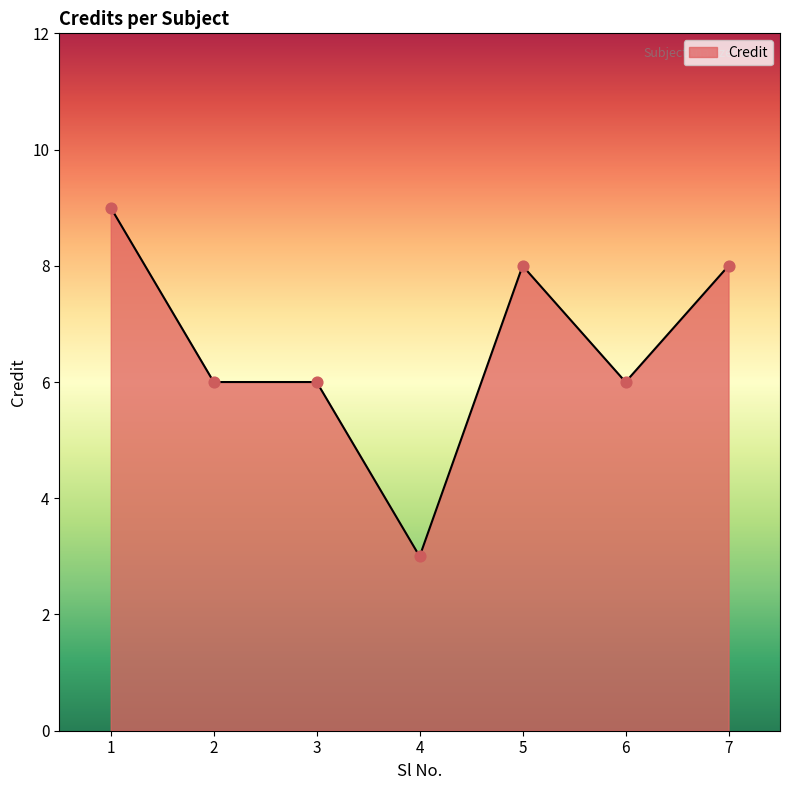

What is the ratio of the value at 1 to the value at 3?

1.5